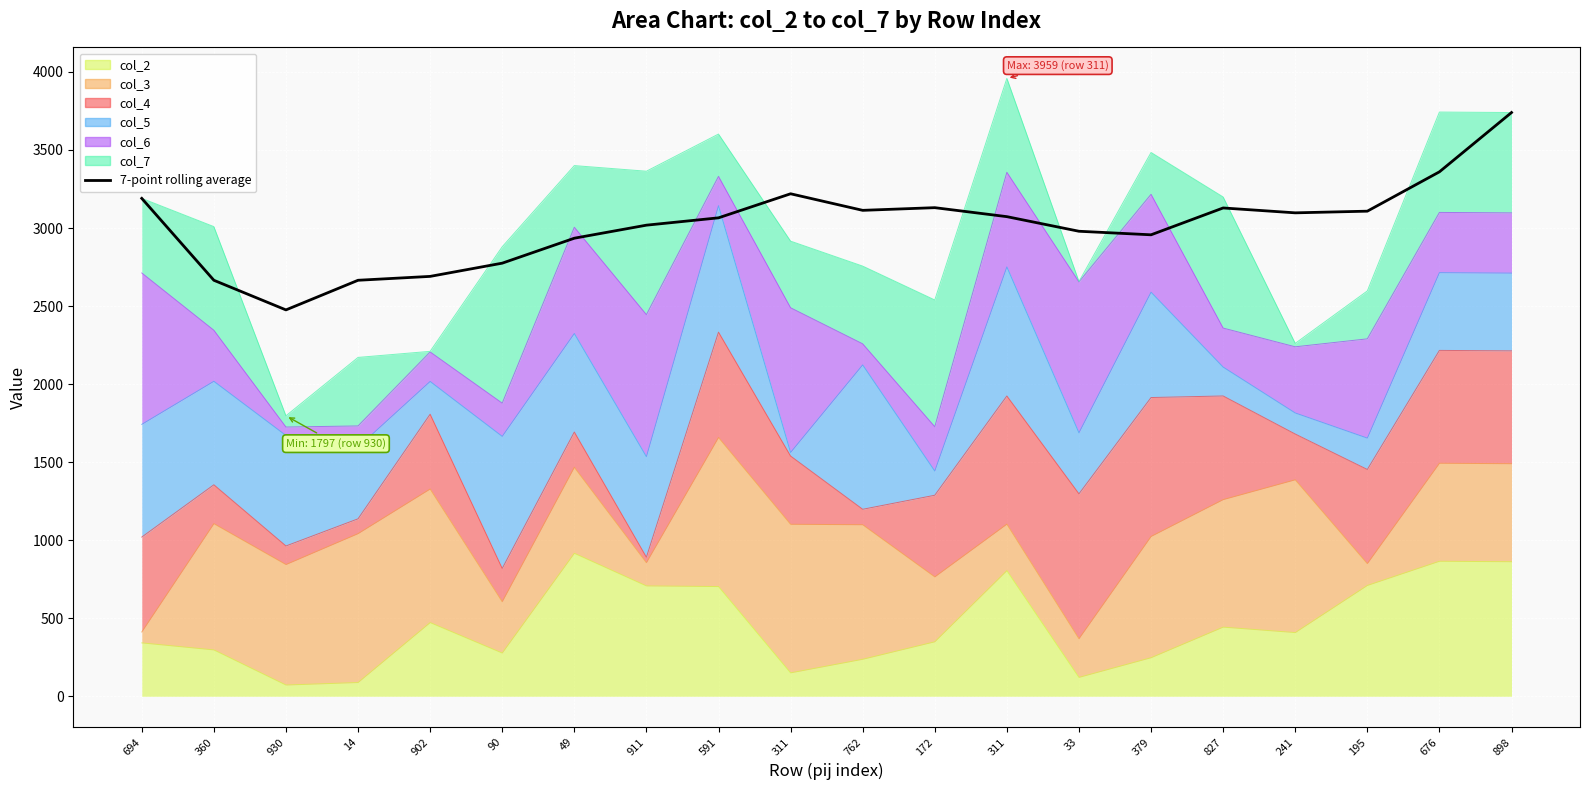

At which label does the data first exceed 3072?

694